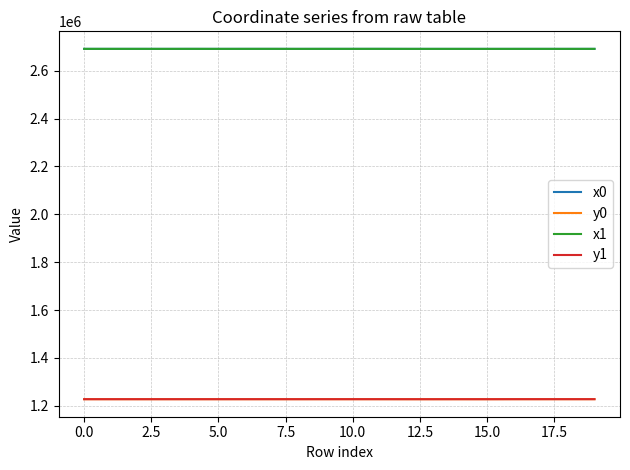

True or false: y0 and x1 intersect in this chart.

False